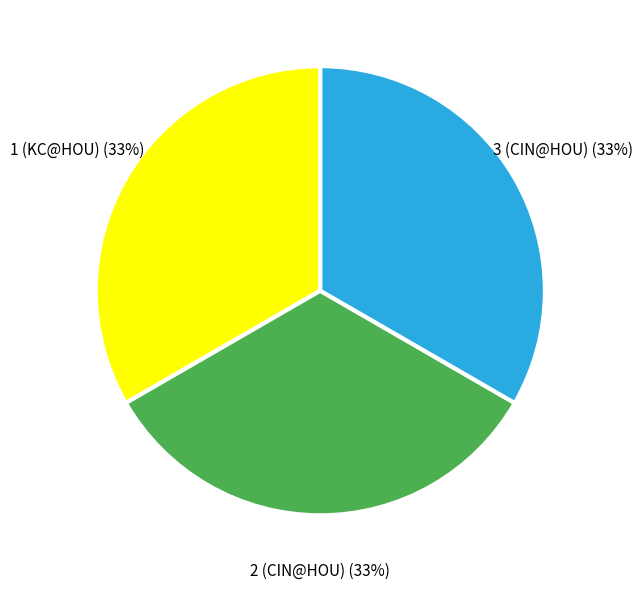

What is the ratio of the value at 3 (CIN@HOU) to the value at 1 (KC@HOU)?

1.0